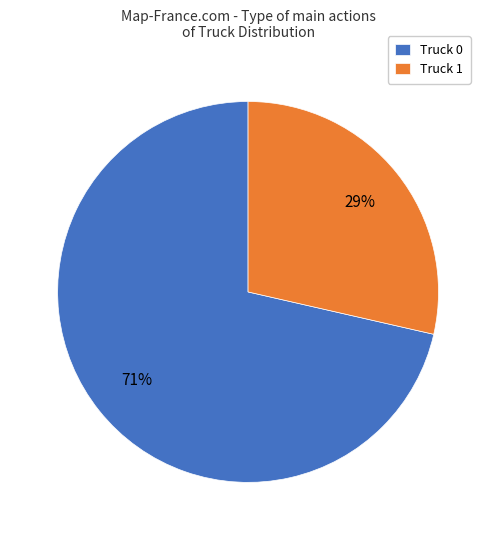

To the nearest percent, what portion does Truck 0 represent?

71%